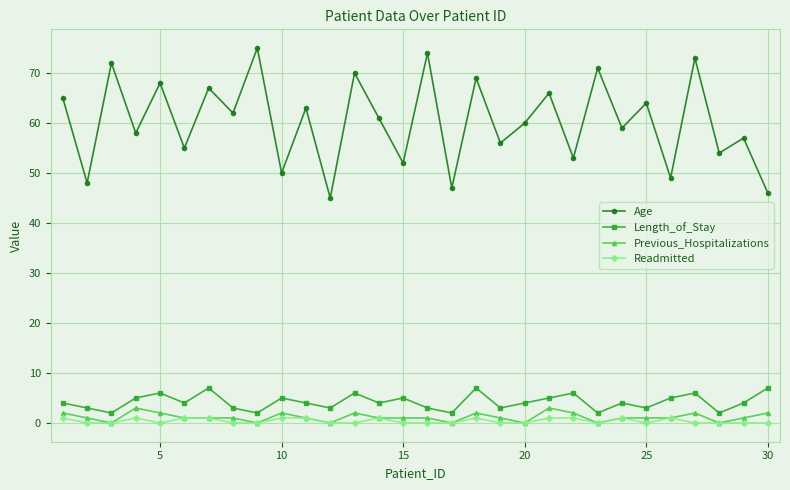

Which series has the largest total across all categories?

Age